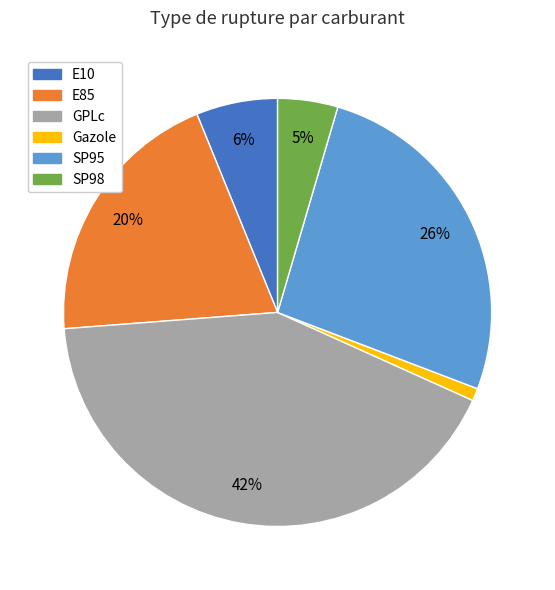

The E10 slice represents 6% of the pie. True or false?

True